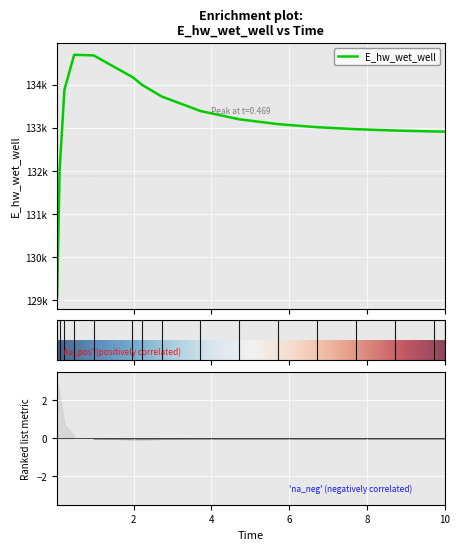

What is the difference between the values at 8.71875 and 0.03125?

3842.4